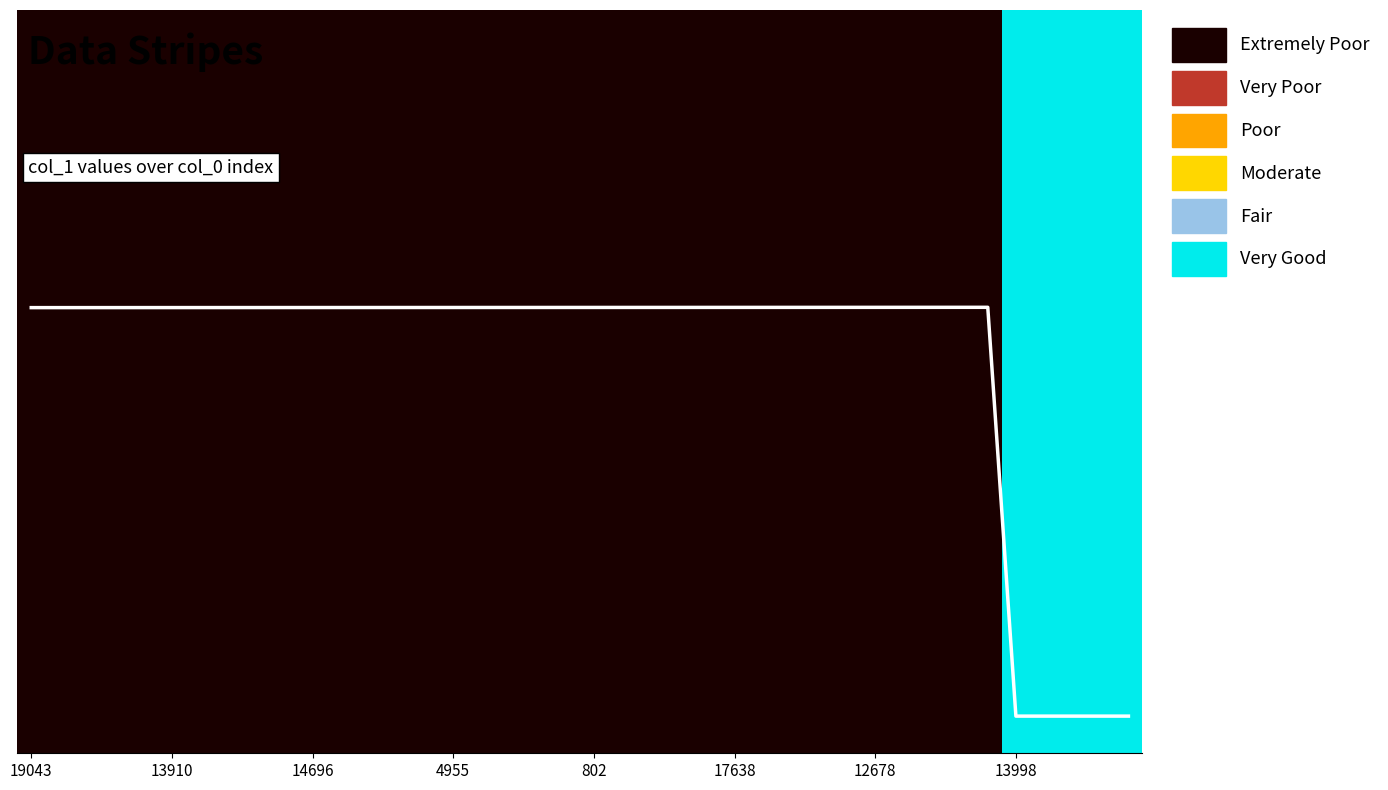

What is the greatest value displayed?

0.6